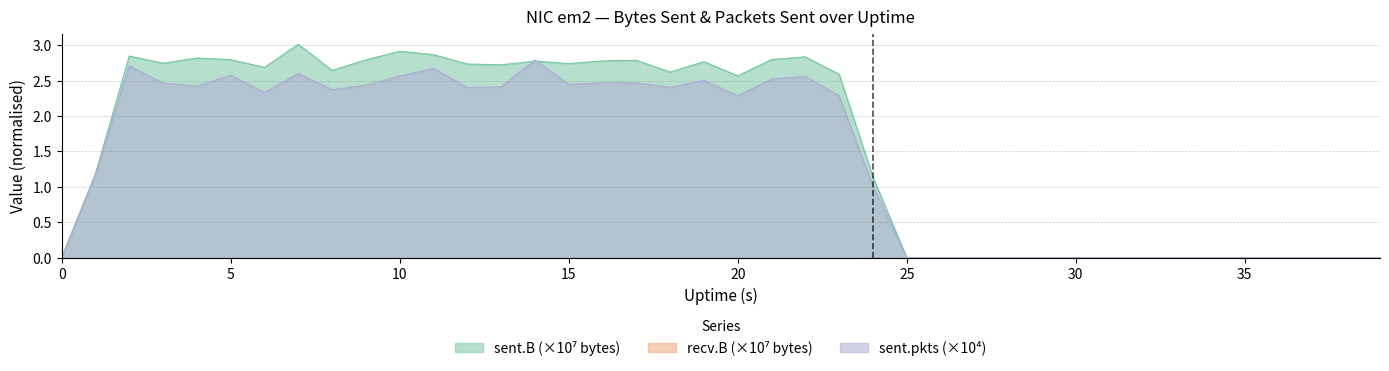

In sent.B, how many points are higher than both neighbors (excluding endpoints)?

8